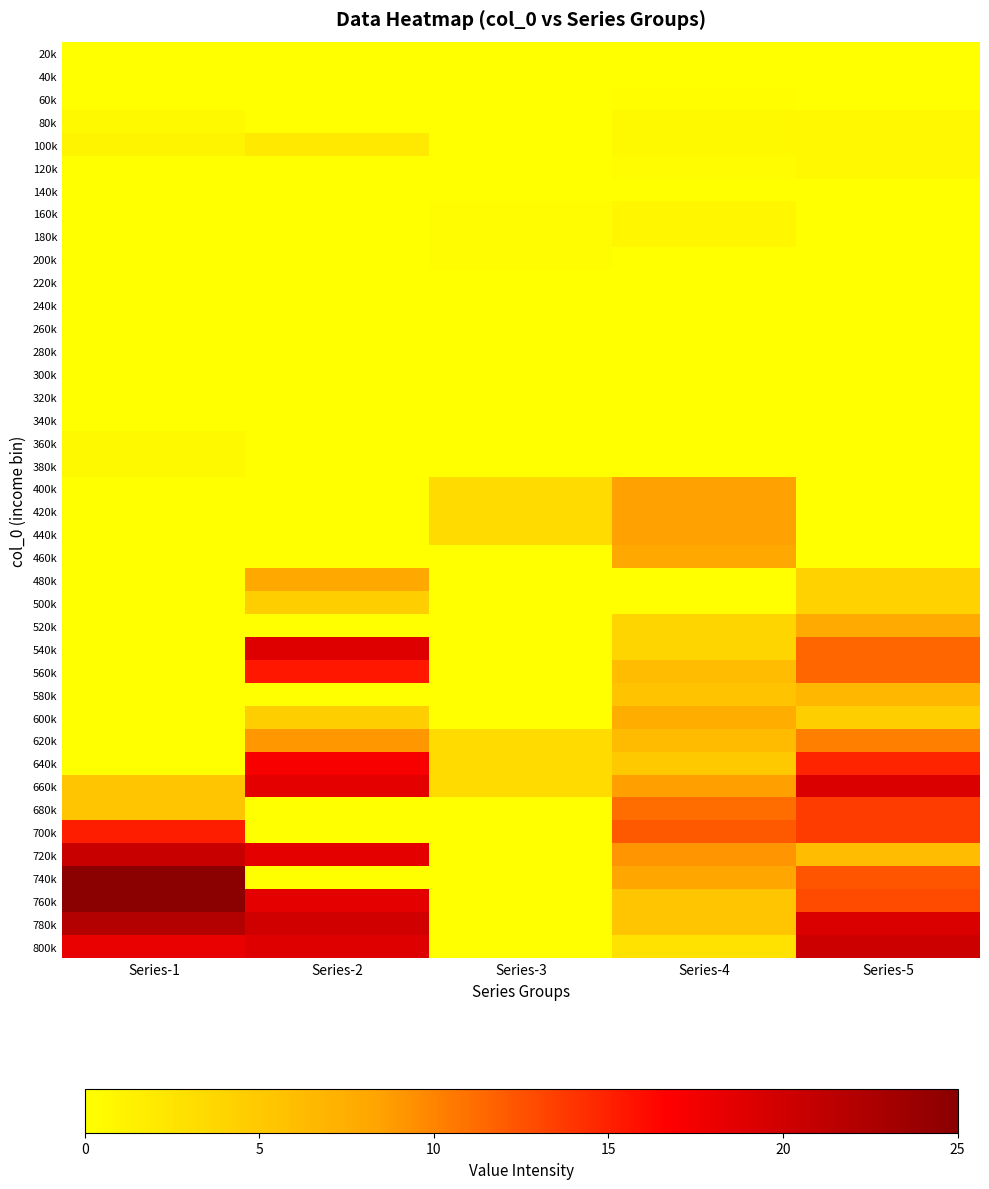

Reading right to left, list all the values displayed in this chart.

20k: Series-5=0.0	Series-4=0.0	Series-3=0.0	Series-2=0.0	Series-1=0.0
40k: Series-5=0.0	Series-4=0.0	Series-3=0.0	Series-2=0.0	Series-1=0.0
60k: Series-5=0.0	Series-4=0.2	Series-3=0.0	Series-2=0.0	Series-1=0.0
80k: Series-5=0.7	Series-4=0.5	Series-3=0.0	Series-2=0.0	Series-1=0.5
100k: Series-5=0.7	Series-4=0.5	Series-3=0.0	Series-2=2.0	Series-1=1.0
120k: Series-5=0.7	Series-4=0.3	Series-3=0.0	Series-2=0.0	Series-1=0.0
140k: Series-5=0.0	Series-4=0.0	Series-3=0.0	Series-2=0.0	Series-1=0.0
160k: Series-5=0.0	Series-4=0.8	Series-3=0.3	Series-2=0.0	Series-1=0.0
180k: Series-5=0.0	Series-4=0.8	Series-3=0.3	Series-2=0.0	Series-1=0.0
200k: Series-5=0.0	Series-4=0.0	Series-3=0.3	Series-2=0.0	Series-1=0.0
220k: Series-5=0.0	Series-4=0.0	Series-3=0.0	Series-2=0.0	Series-1=0.0
240k: Series-5=0.0	Series-4=0.0	Series-3=0.0	Series-2=0.0	Series-1=0.0
260k: Series-5=0.0	Series-4=0.0	Series-3=0.0	Series-2=0.0	Series-1=0.0
280k: Series-5=0.0	Series-4=0.0	Series-3=0.0	Series-2=0.0	Series-1=0.0
300k: Series-5=0.0	Series-4=0.0	Series-3=0.0	Series-2=0.0	Series-1=0.0
320k: Series-5=0.0	Series-4=0.0	Series-3=0.0	Series-2=0.0	Series-1=0.0
340k: Series-5=0.0	Series-4=0.0	Series-3=0.0	Series-2=0.0	Series-1=0.0
360k: Series-5=0.0	Series-4=0.0	Series-3=0.0	Series-2=0.0	Series-1=0.5
380k: Series-5=0.0	Series-4=0.0	Series-3=0.0	Series-2=0.0	Series-1=0.5
400k: Series-5=0.0	Series-4=8.5	Series-3=3.3	Series-2=0.0	Series-1=0.0
420k: Series-5=0.0	Series-4=8.5	Series-3=3.3	Series-2=0.0	Series-1=0.0
440k: Series-5=0.0	Series-4=8.5	Series-3=3.3	Series-2=0.0	Series-1=0.0
460k: Series-5=0.0	Series-4=8.0	Series-3=0.0	Series-2=0.0	Series-1=0.0
480k: Series-5=4.2	Series-4=0.0	Series-3=0.0	Series-2=8.0	Series-1=0.0
500k: Series-5=4.2	Series-4=0.0	Series-3=0.0	Series-2=4.5	Series-1=0.0
520k: Series-5=7.8	Series-4=3.8	Series-3=0.0	Series-2=0.0	Series-1=0.0
540k: Series-5=11.5	Series-4=3.8	Series-3=0.0	Series-2=19.0	Series-1=0.0
560k: Series-5=11.5	Series-4=6.2	Series-3=0.0	Series-2=15.5	Series-1=0.0
580k: Series-5=6.7	Series-4=5.5	Series-3=0.0	Series-2=0.0	Series-1=0.0
600k: Series-5=4.5	Series-4=7.5	Series-3=0.0	Series-2=4.5	Series-1=0.0
620k: Series-5=10.2	Series-4=6.3	Series-3=3.3	Series-2=9.0	Series-1=0.0
640k: Series-5=14.8	Series-4=5.0	Series-3=3.3	Series-2=17.0	Series-1=0.0
660k: Series-5=19.3	Series-4=8.7	Series-3=3.3	Series-2=18.5	Series-1=5.3
680k: Series-5=13.7	Series-4=11.2	Series-3=0.0	Series-2=0.0	Series-1=5.3
700k: Series-5=13.7	Series-4=12.2	Series-3=0.0	Series-2=0.0	Series-1=15.2
720k: Series-5=6.2	Series-4=9.2	Series-3=0.0	Series-2=18.5	Series-1=20.5
740k: Series-5=12.3	Series-4=8.2	Series-3=0.0	Series-2=0.0	Series-1=30.7
760k: Series-5=12.8	Series-4=5.3	Series-3=0.0	Series-2=18.5	Series-1=25.5
780k: Series-5=19.2	Series-4=5.3	Series-3=0.0	Series-2=20.0	Series-1=22.0
800k: Series-5=20.2	Series-4=2.7	Series-3=0.0	Series-2=19.0	Series-1=18.2